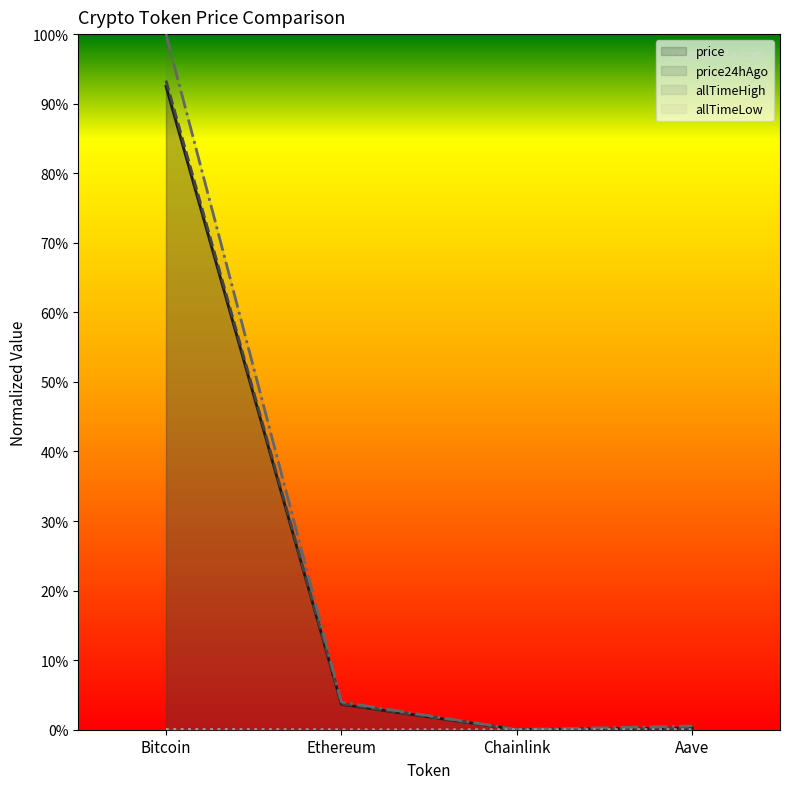

In allTimeLow, how many points are lower than both neighbors (excluding endpoints)?

1